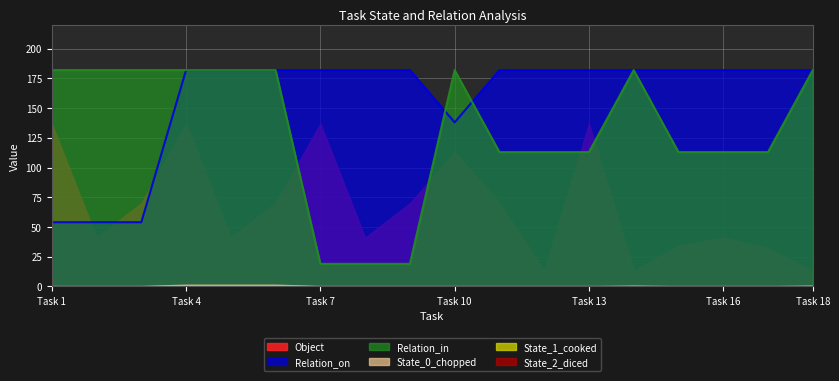

True or false: Relation_in has more than 2 interior local peaks.

False